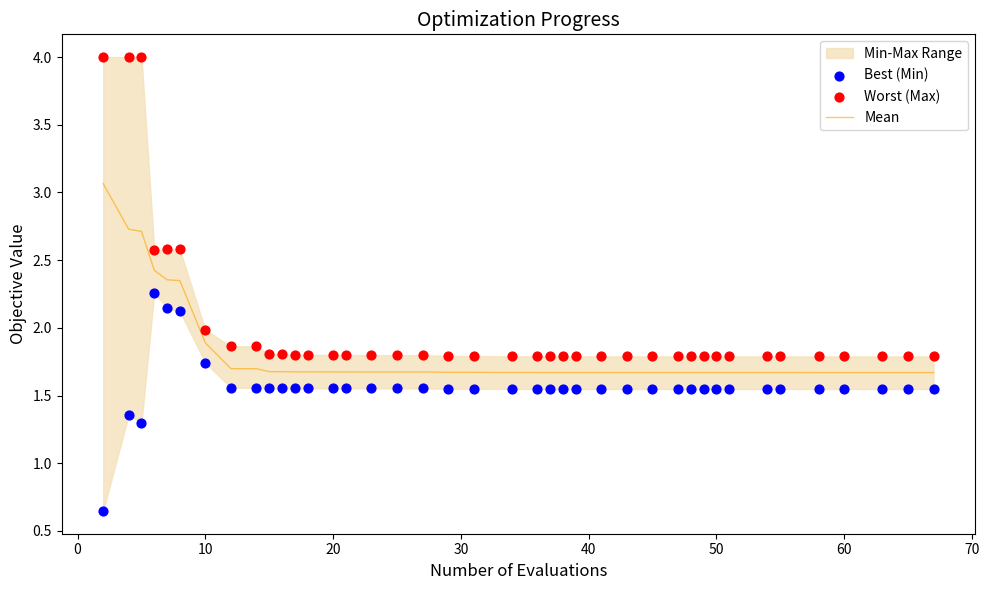

At how many categories does at least one series exceed 1?

40